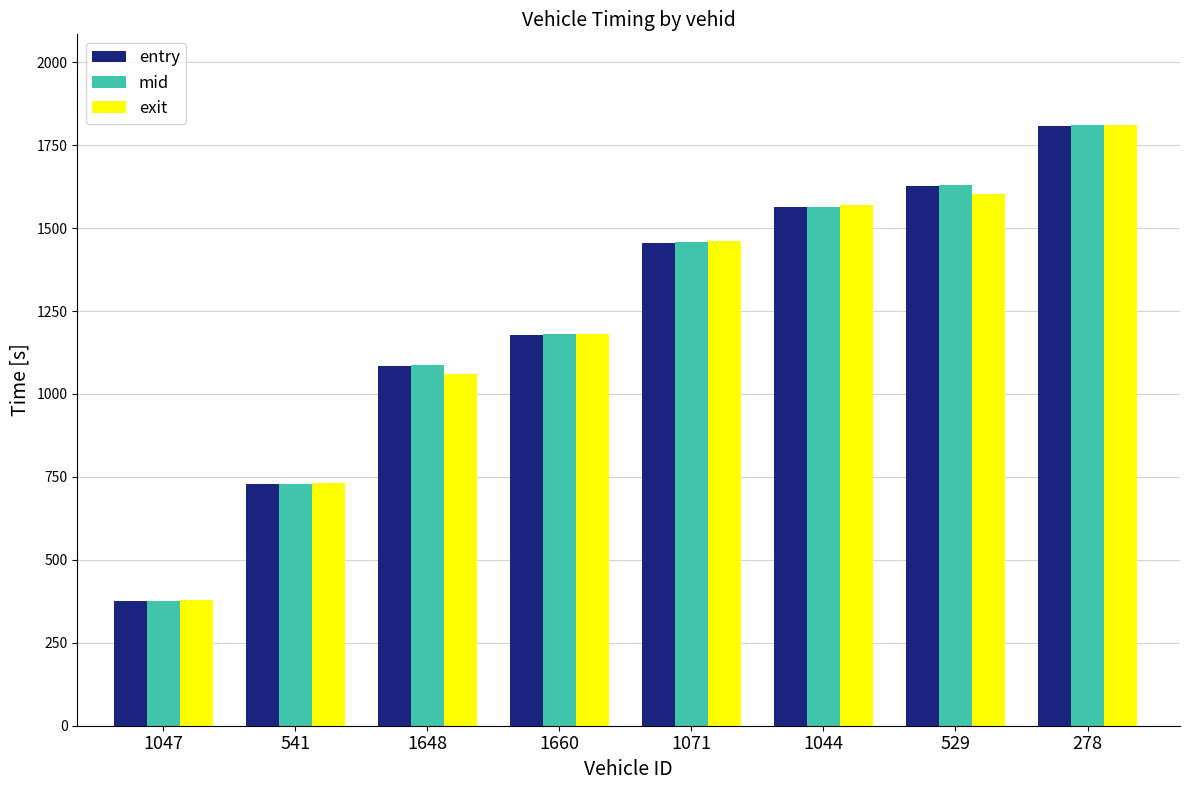

Reading left to right, transcribe all the data shown in this chart.

entry: 374.8	727.4	1085.0	1177.3	1454.9	1562.1	1628.0	1807.4
mid: 376.6	729.4	1087.1	1179.2	1456.6	1564.5	1630.3	1809.2
exit: 379.5	732.3	1060.3	1182.1	1459.5	1568.2	1604.0	1812.1